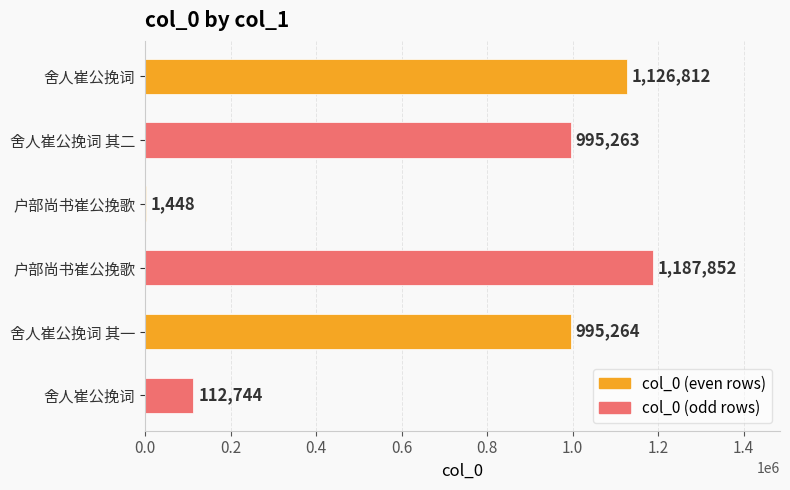

What is the average value?

736564